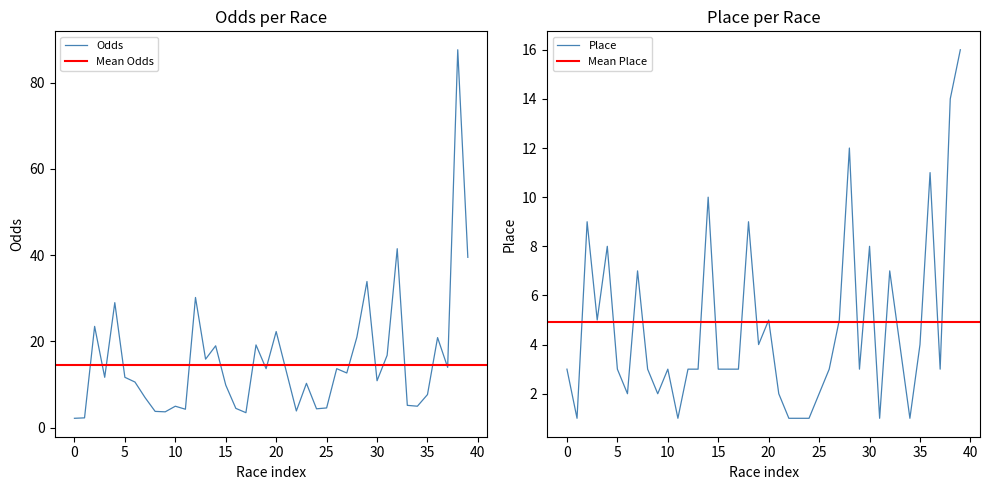

True or false: Place has more than 1 interior local peaks.

True